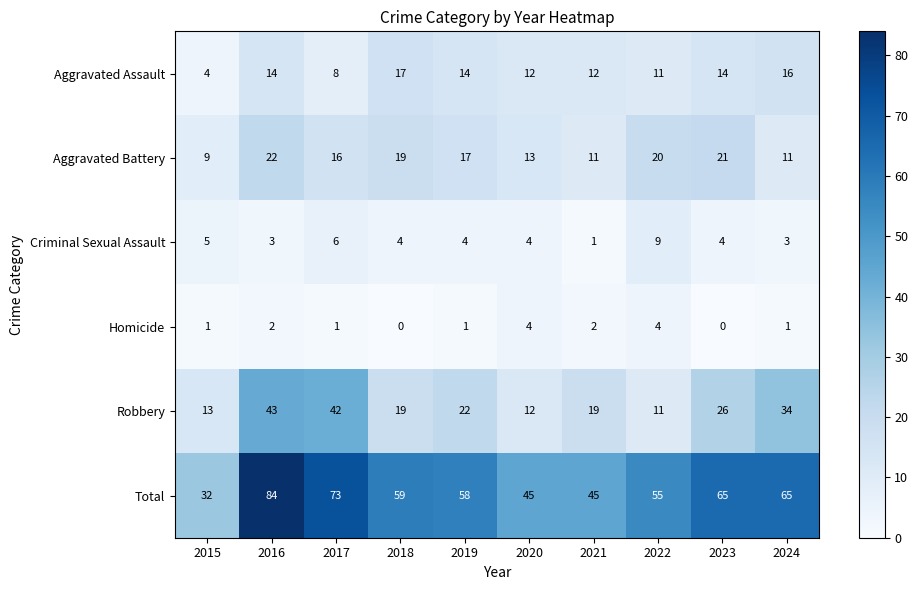

At which label does Criminal Sexual Assault first exceed 4?

2015